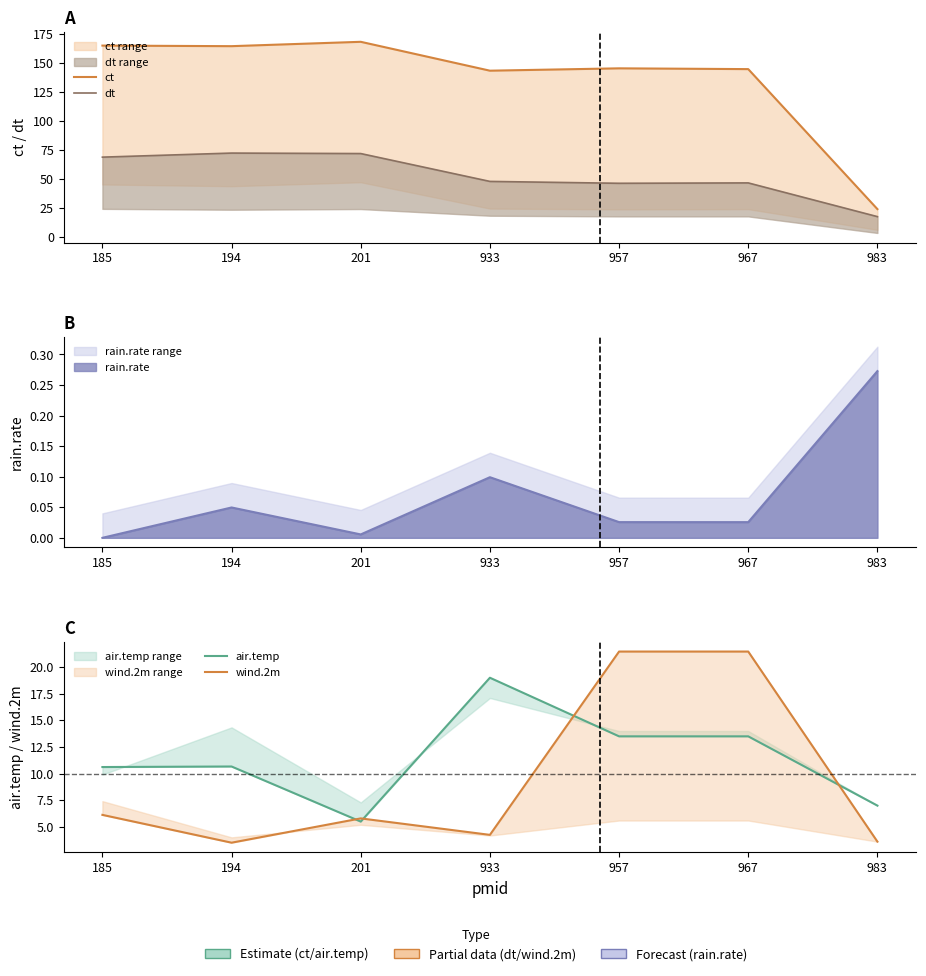

Does the chart have visible grid lines?

No